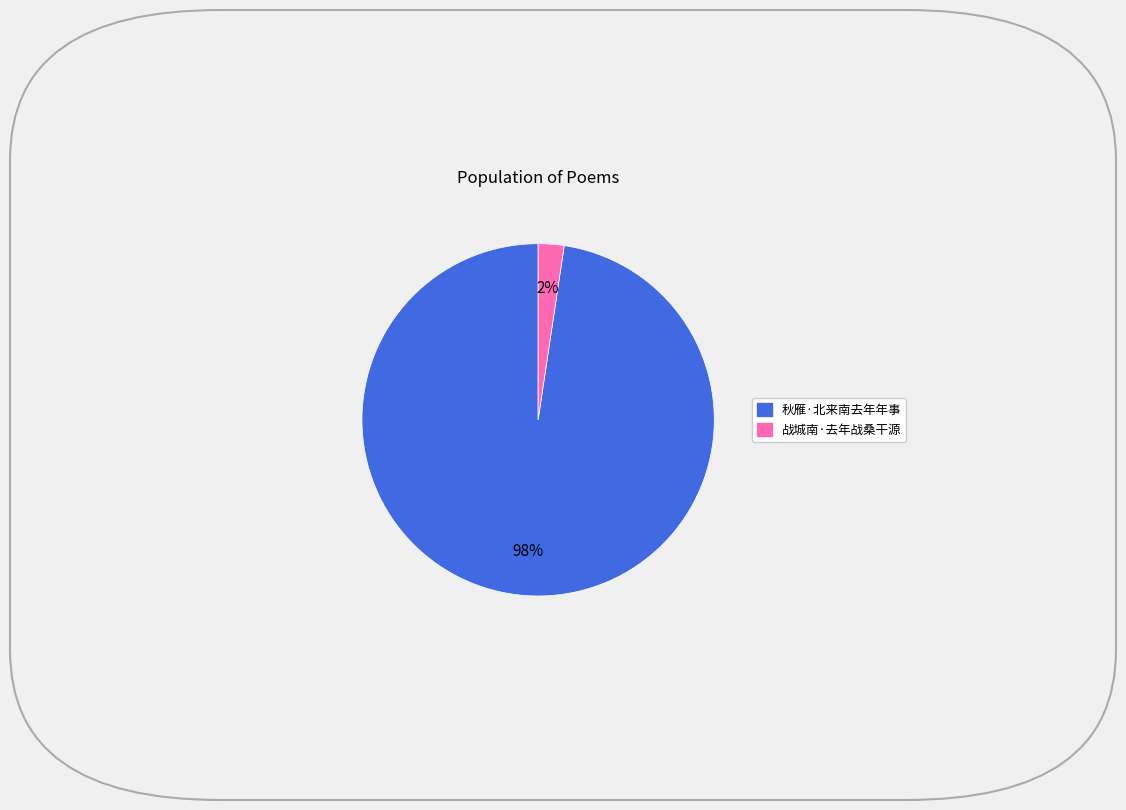

Combined, do 秋雁·北来南去年年事 and 战城南·去年战桑干源 account for over 50%?

Yes